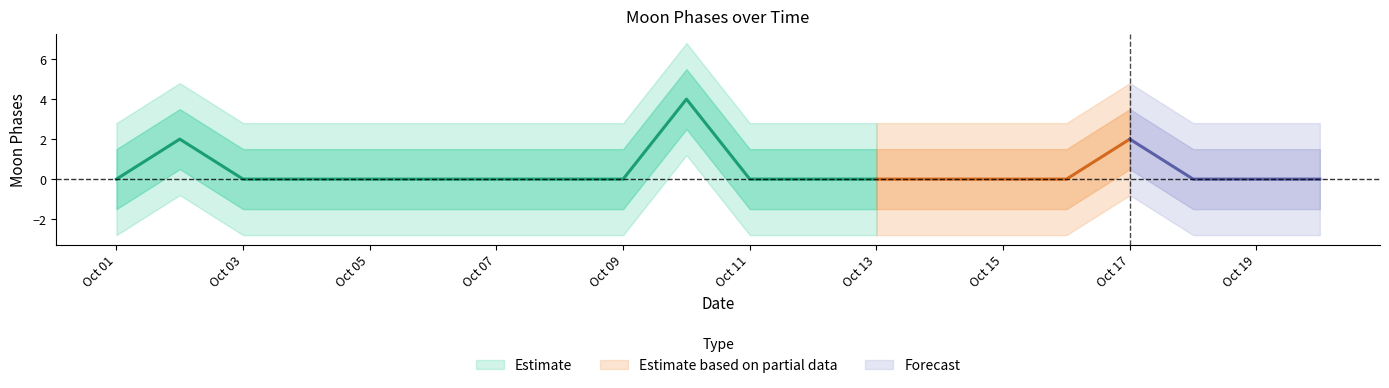

At which category does the chart reach its peak across all series?

9